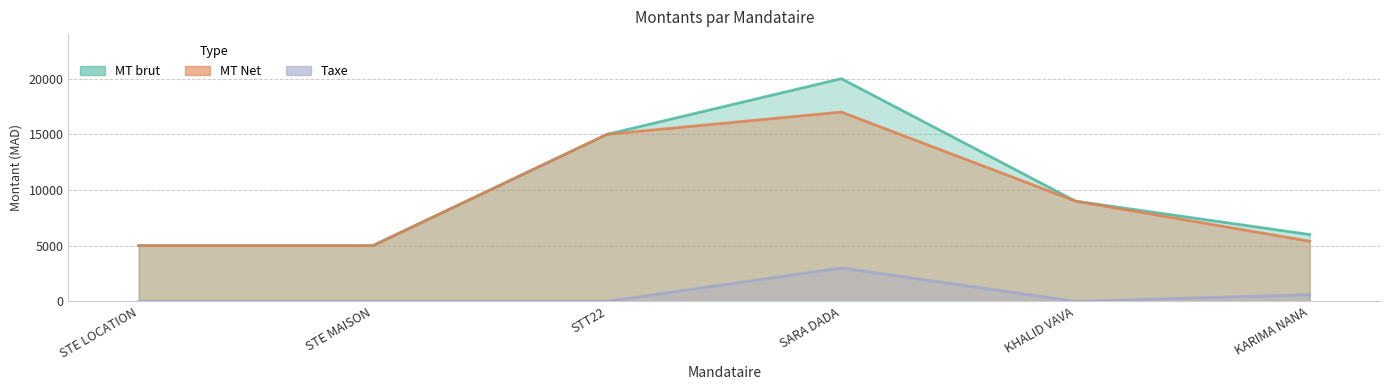

What is the difference between the maximum and second lowest values in the MT brut series?

15000